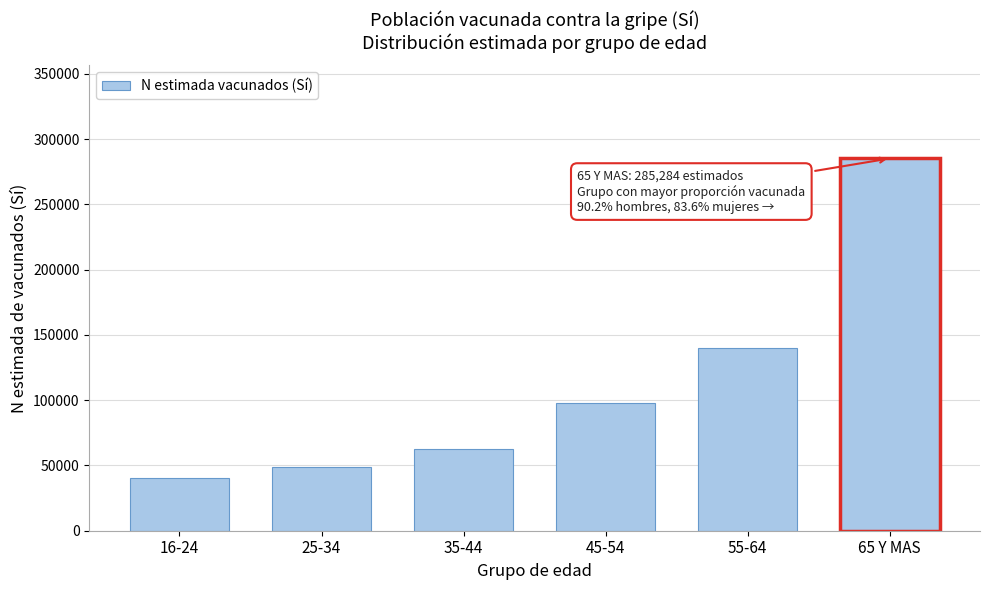

Reading left to right, list all the values displayed in this chart.

16-24=40207	25-34=48618	35-44=62521	45-54=97815	55-64=139718	65 Y MAS=285284